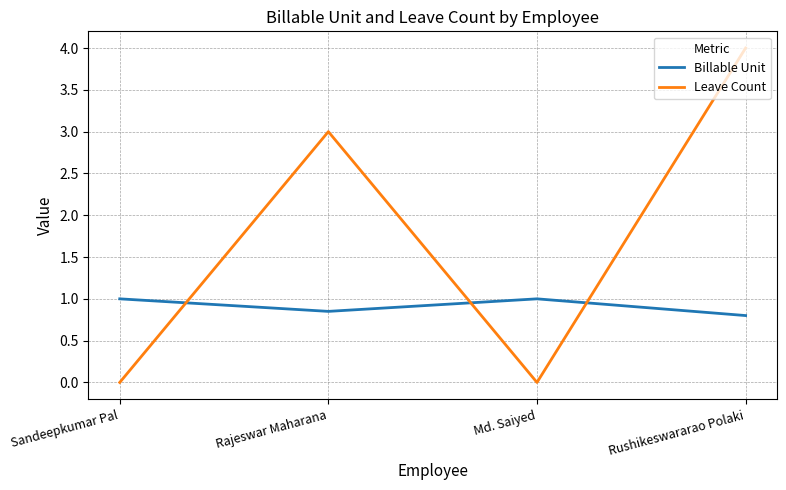

What is the total value across all series at Rushikeswararao Polaki?

4.8